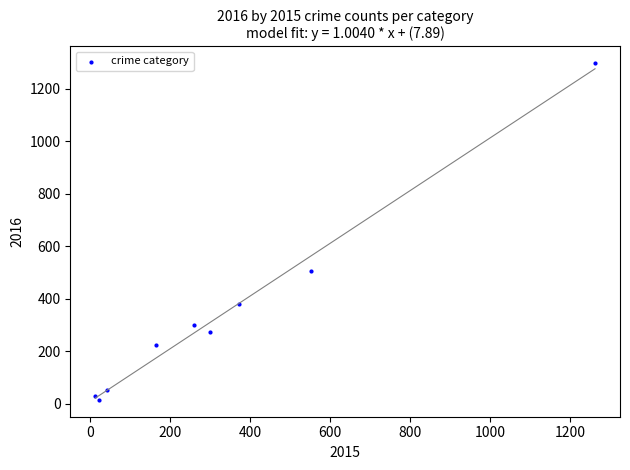

What Y value in the scatter plot is closest to 655?

505